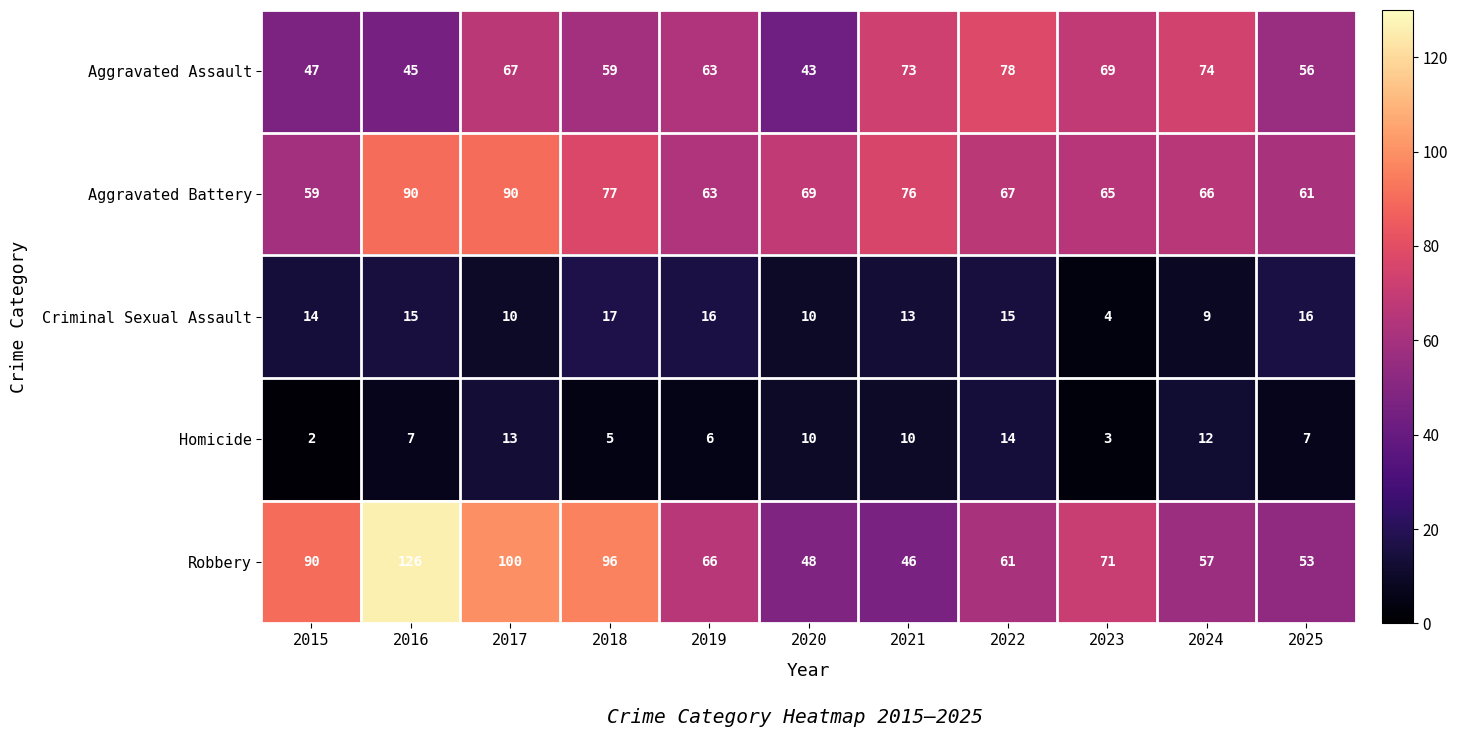

What is the difference between the second highest and second lowest values in the Criminal Sexual Assault series?

7